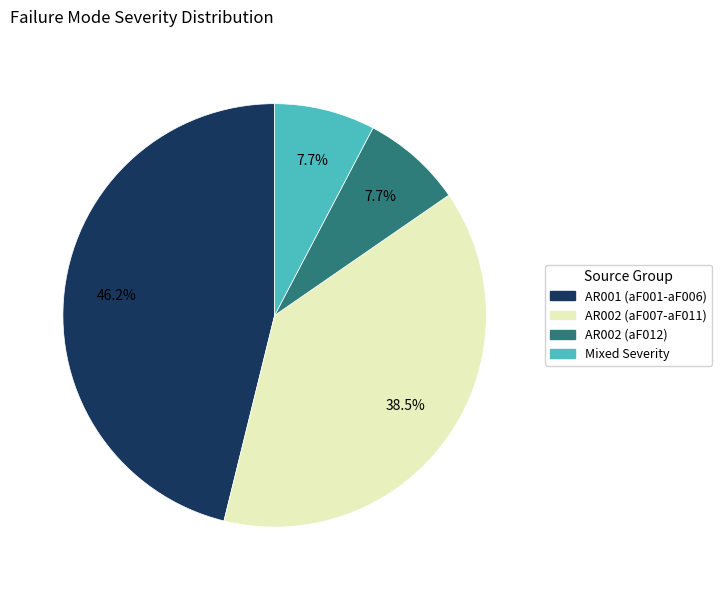

Is there a majority slice in this chart?

No